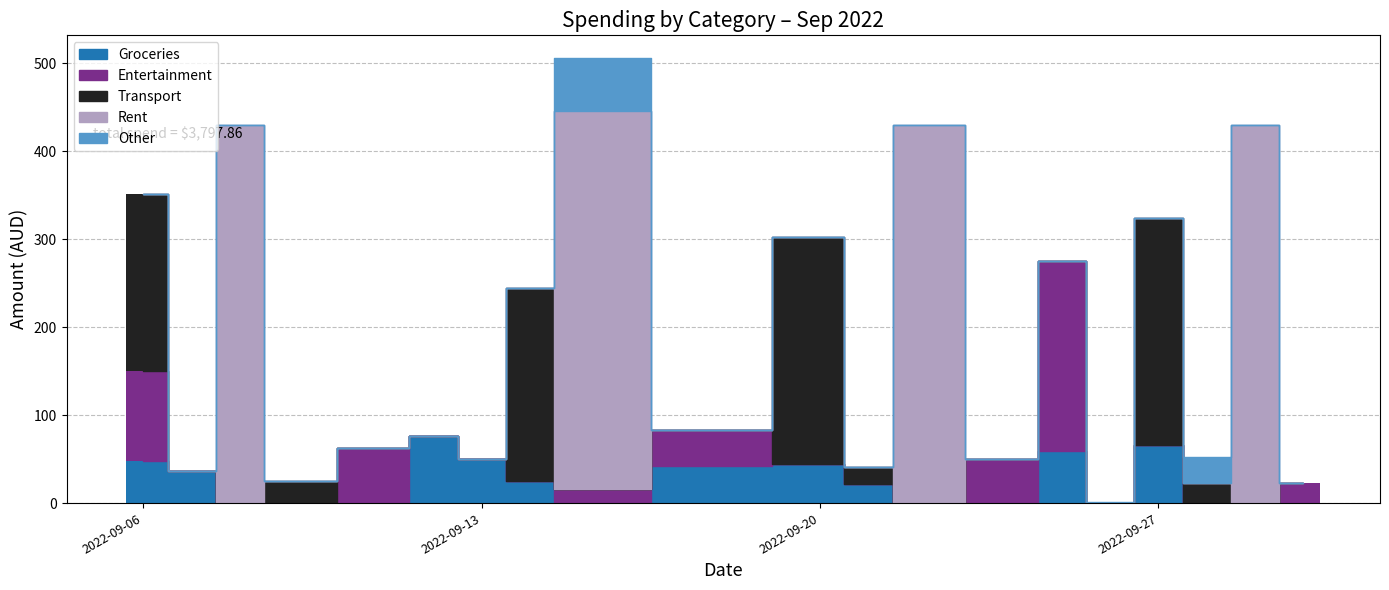

Does the chart contain any negative values?

No